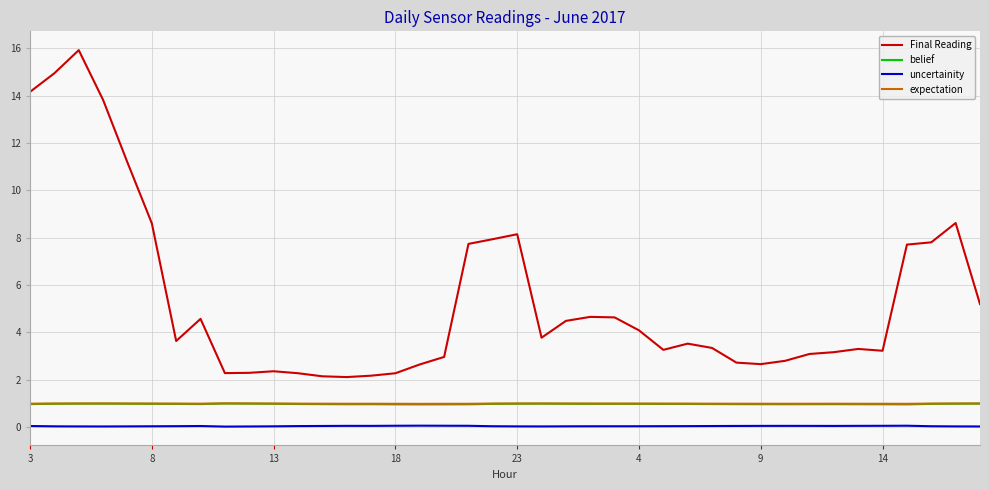

Which series has the largest range (max minus min)?

Final Reading